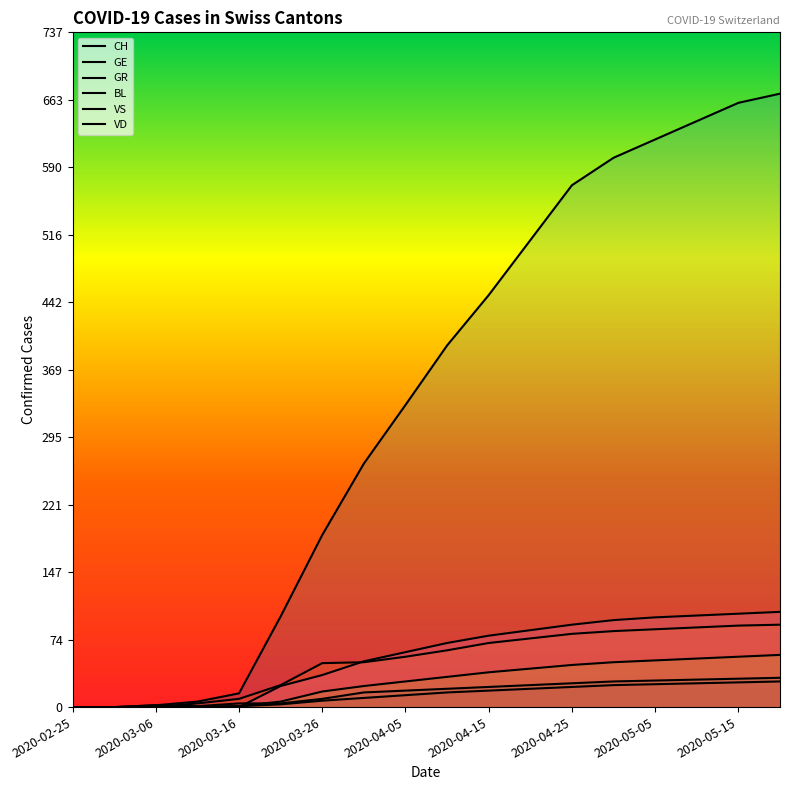

True or false: VD has more than 0 points higher than both neighbors.

False